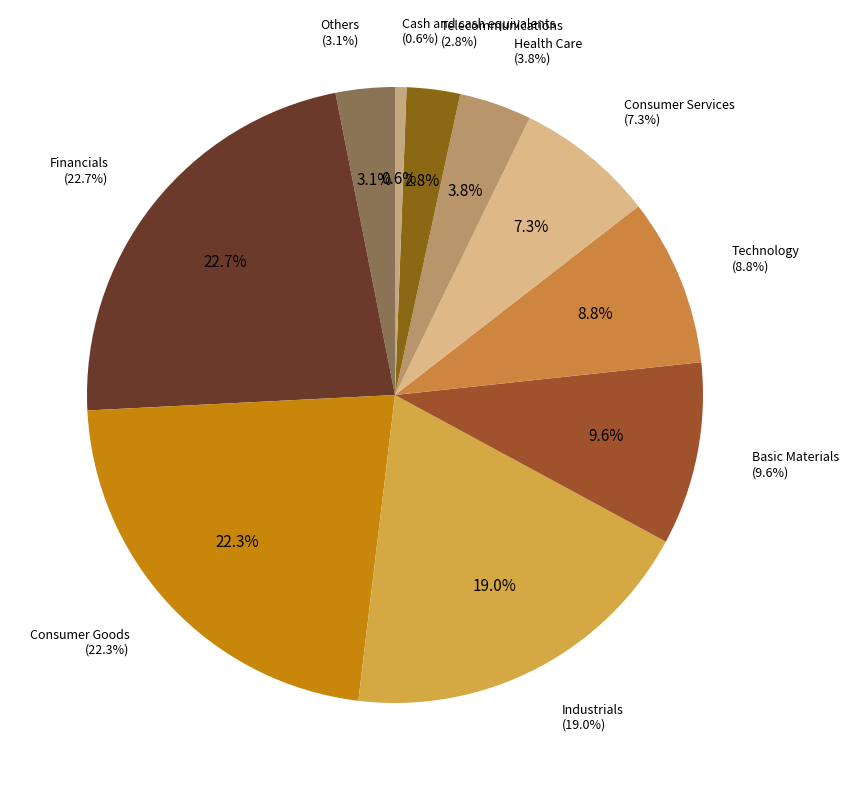

To the nearest percent, what is the difference between the largest and smallest slice percentages?

22%